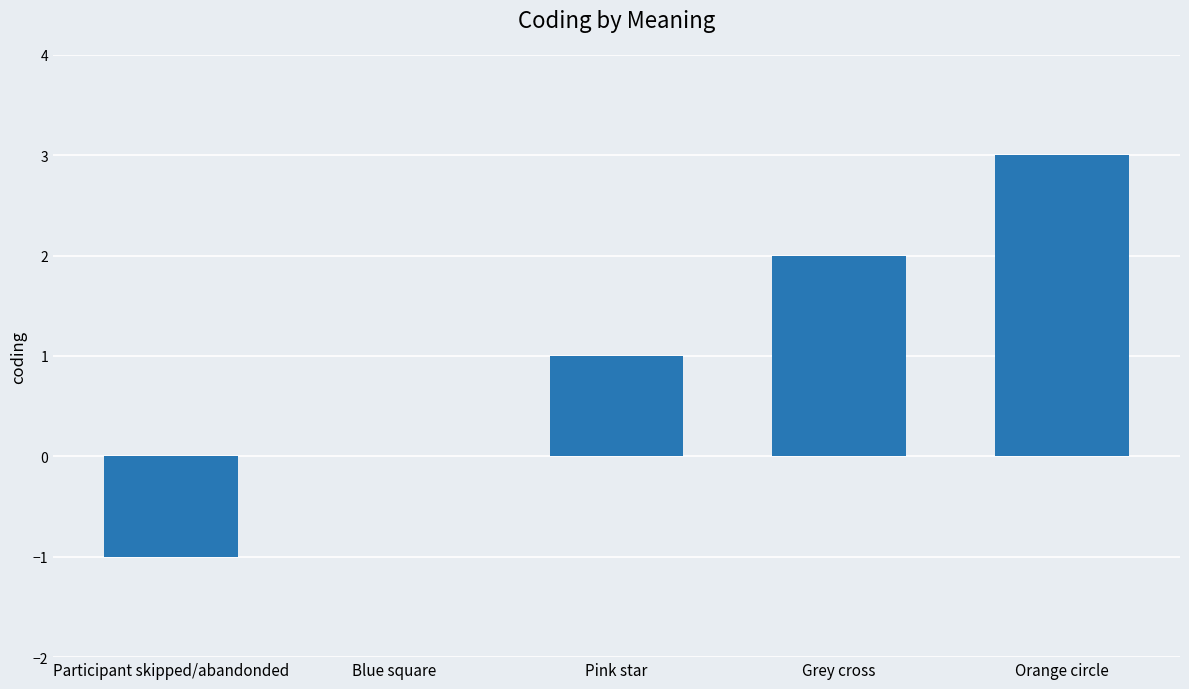

Between Pink star and Participant skipped/abandonded, which is larger?

Pink star